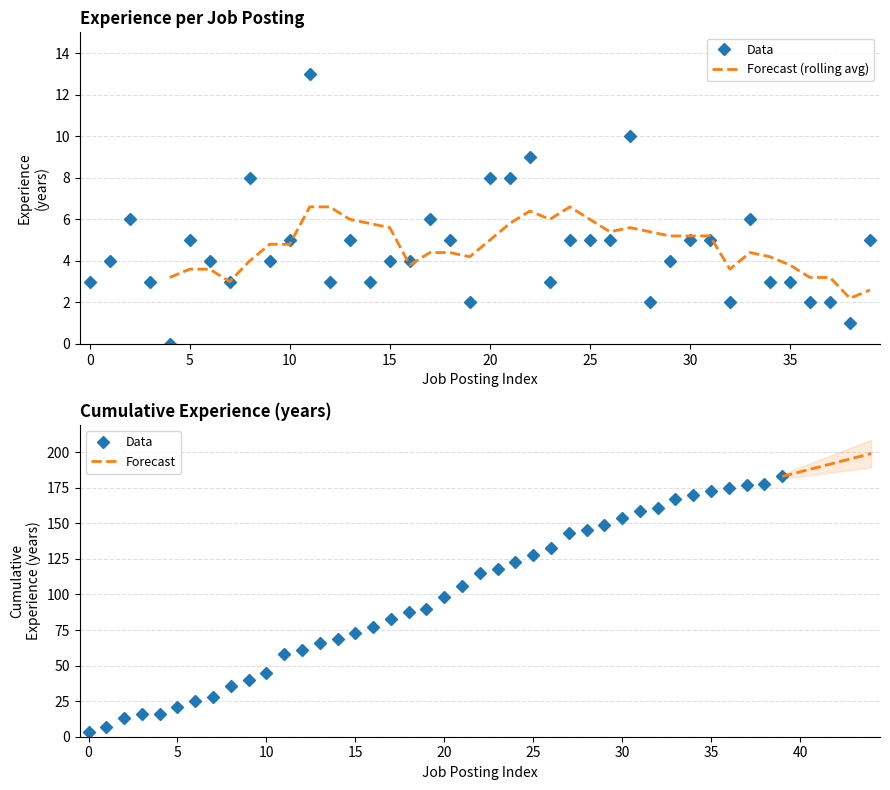

Reading left to right, list all the values displayed in this chart.

3	4	6	3	0	5	4	3	8	4	5	13	3	5	3	4	4	6	5	2	8	8	9	3	5	5	5	10	2	4	5	5	2	6	3	3	2	2	1	5